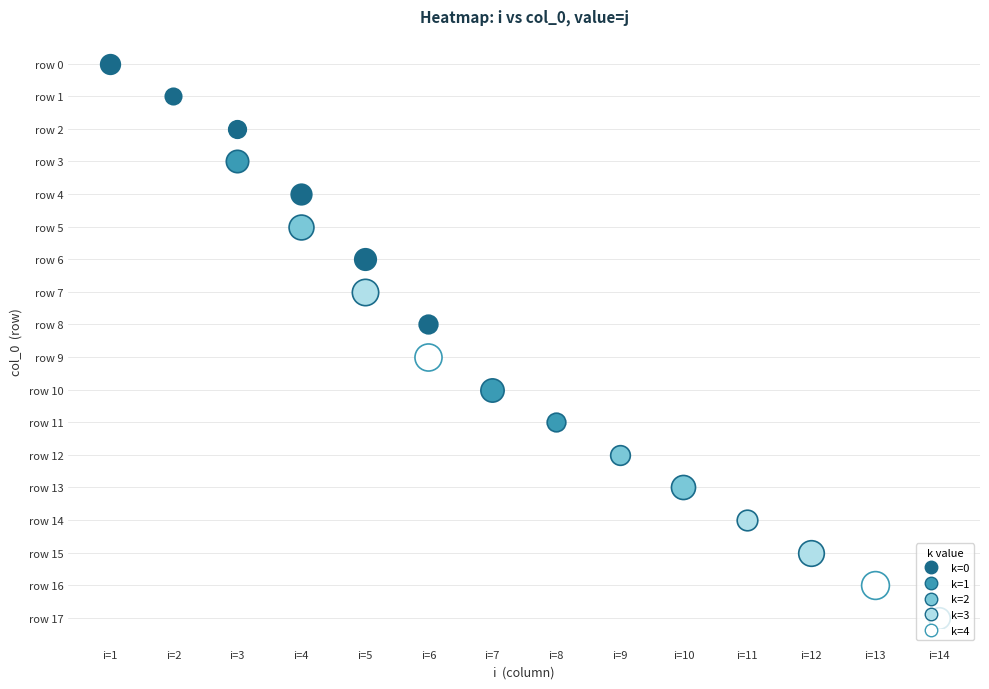

Rank the categories by 1 value from highest to lowest.

16, 9, 7, 15, 5, 13, 10, 3, 6, 17, 4, 14, 0, 12, 8, 11, 2, 1